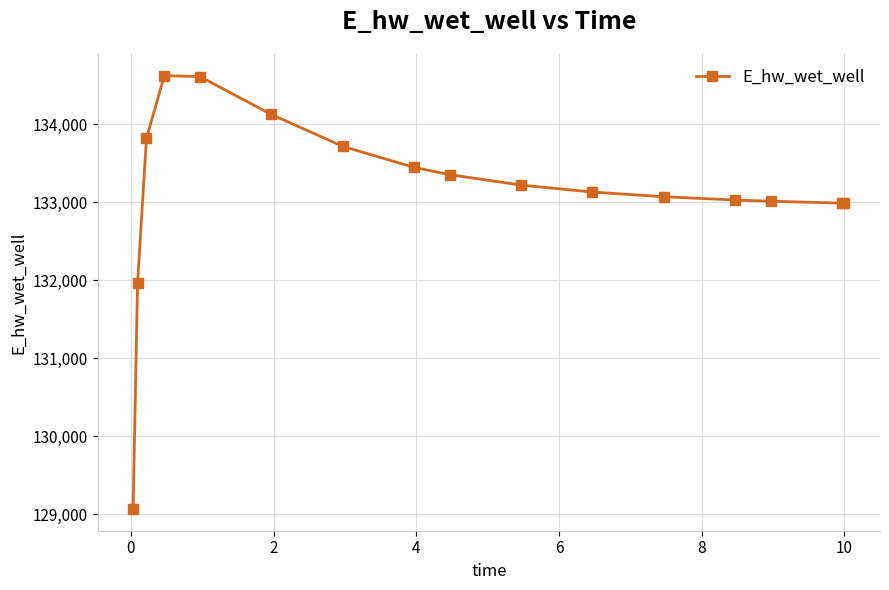

What is the sum of all values?

2130134.6